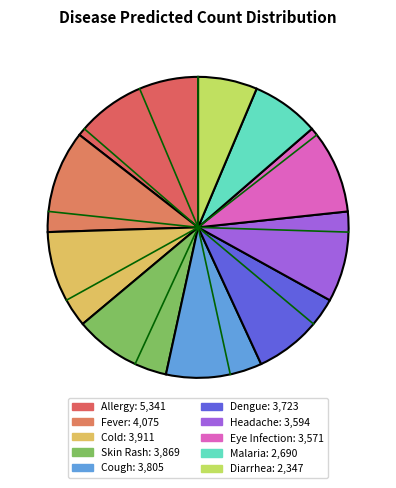

The Eye Infection slice represents 10% of the pie. True or false?

True